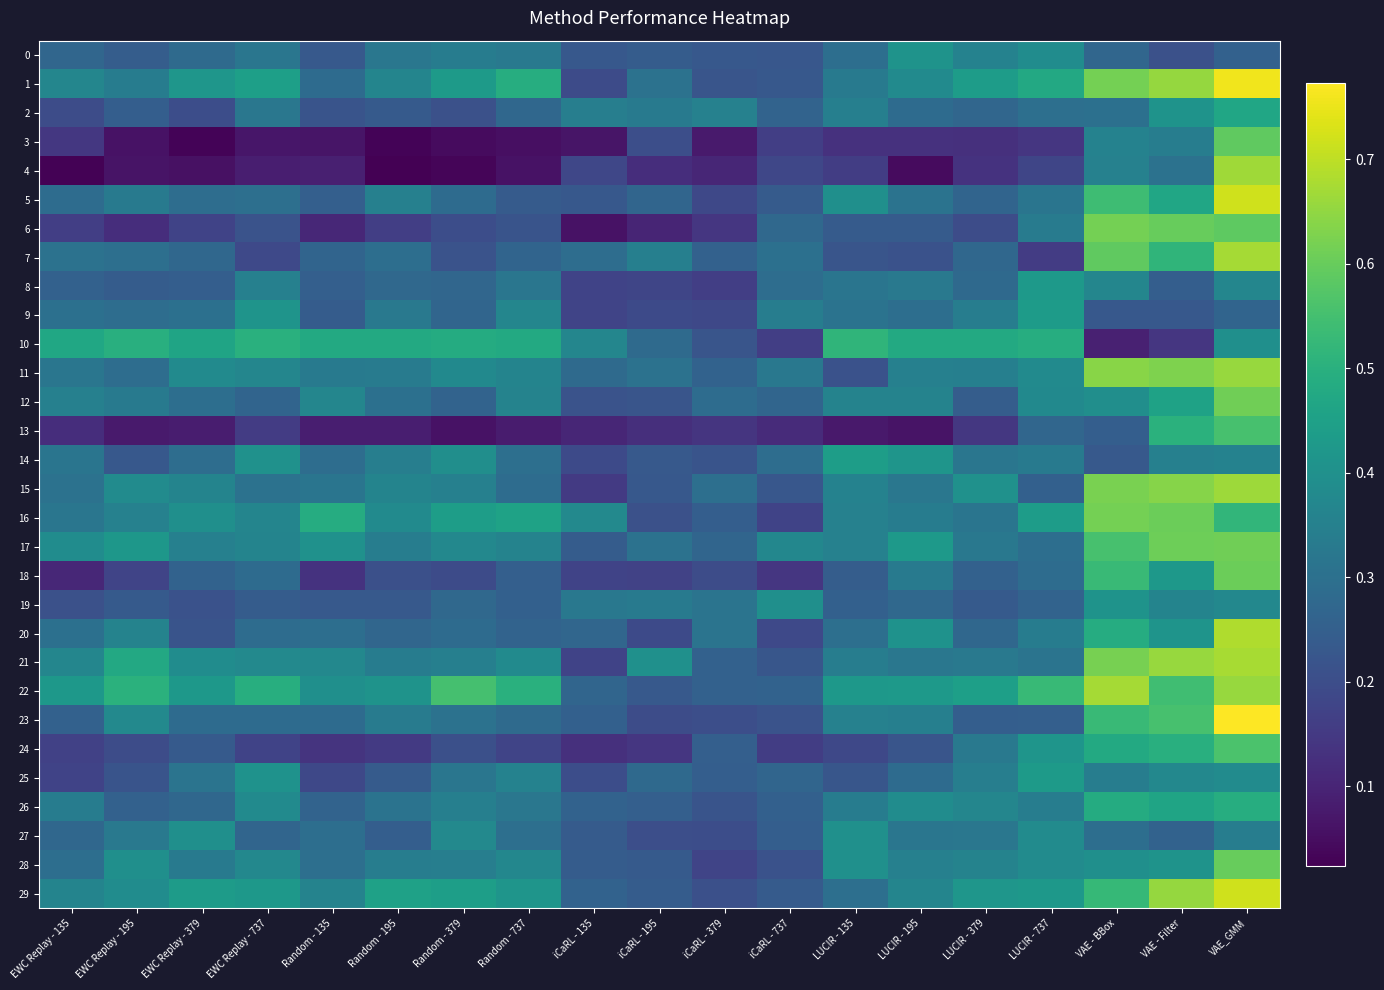

At which category is the sum across all series the highest?

VAE_GMM